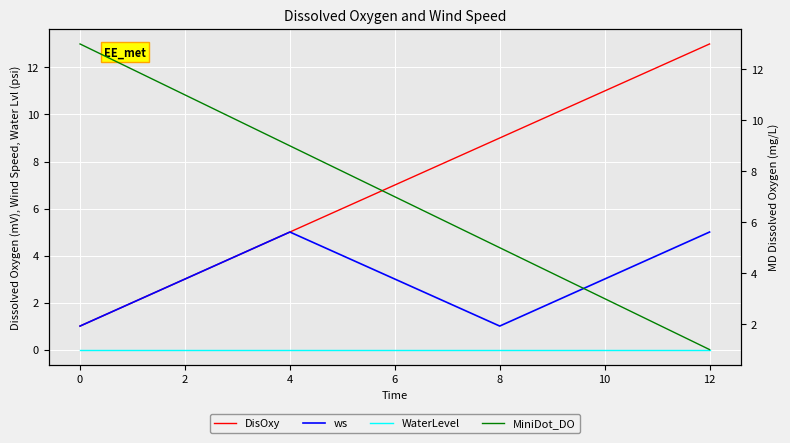

How many ws values are between 2 and 4?

9